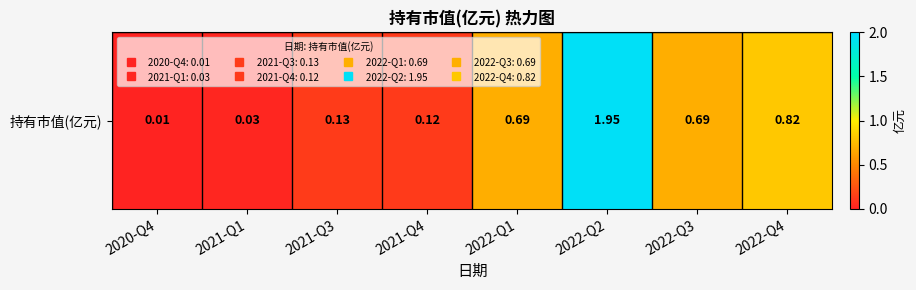

What is the difference between the second highest and minimum values?

0.8